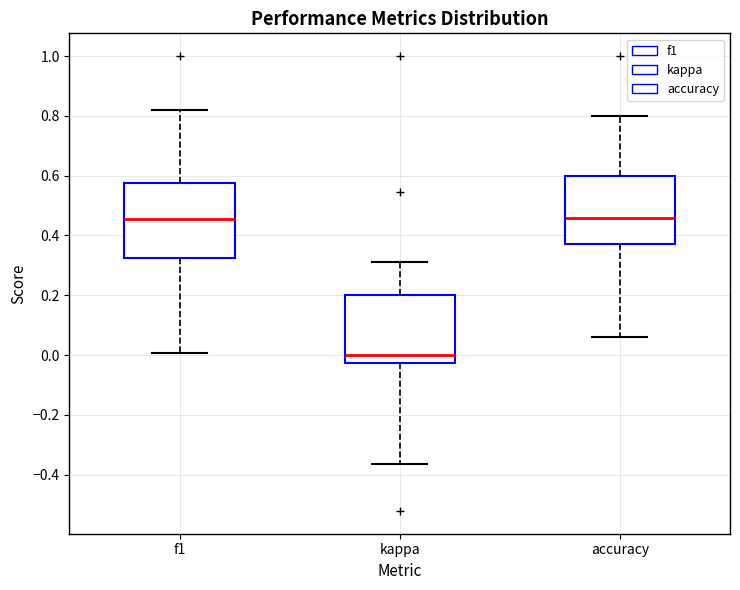

Reading left to right, transcribe this box plot: for each box, give where its median line is, the range the box spans, and where its two whiskers end, as read against the y-axis. The values are not printed on the chart, so give them approximately, as read against the axis.

f1: median 0.46, box 0.32 to 0.58, whiskers 0.00 to 0.82
kappa: median 0.00, box -0.02 to 0.20, whiskers -0.36 to 0.32
accuracy: median 0.46, box 0.38 to 0.60, whiskers 0.06 to 0.80